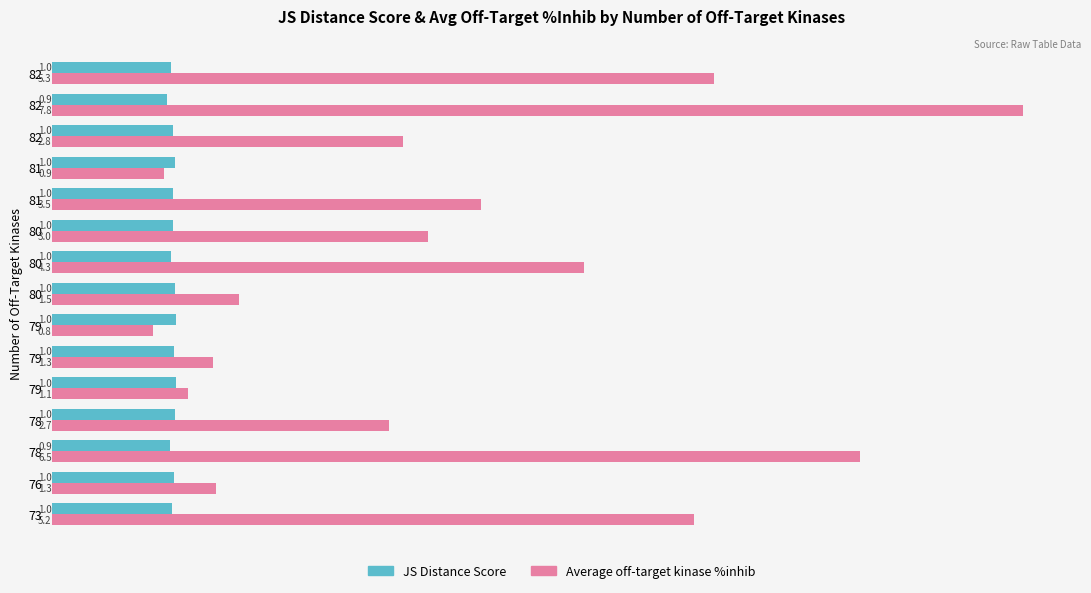

What is the average value of the Average off-target kinase %inhib series?

3.2